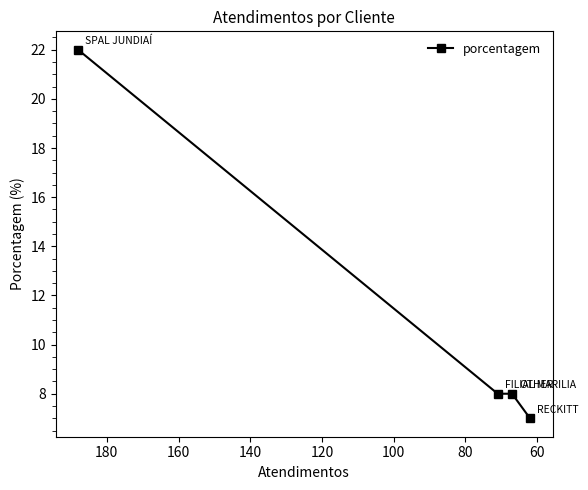

What is the difference between the maximum and minimum values?

15